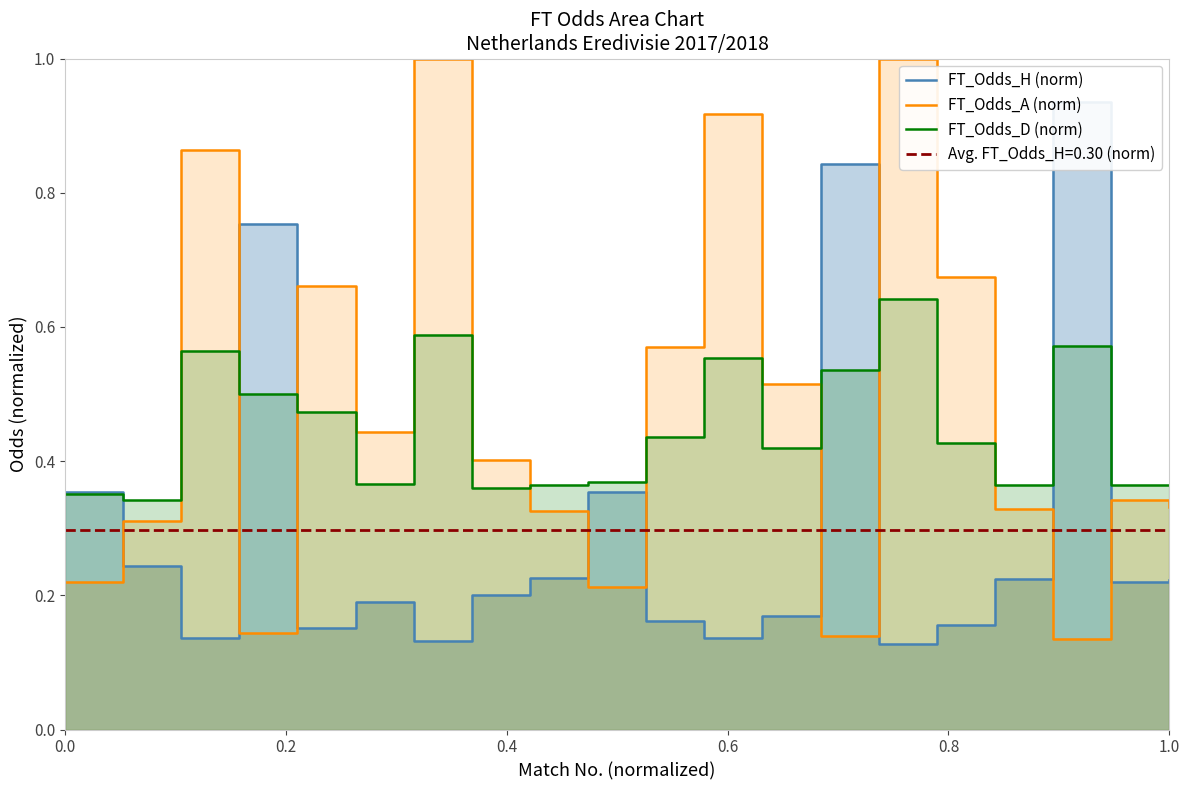

Which series has the largest total across all categories?

FT_Odds_A (norm)